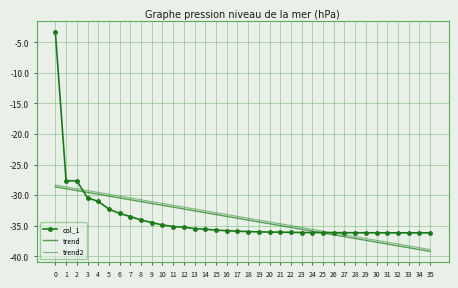

Reading right to left, transcribe all the data shown in this chart.

col_1: 35=-36.2	34=-36.2	33=-36.2	32=-36.2	31=-36.2	30=-36.2	29=-36.2	28=-36.2	27=-36.2	26=-36.2	25=-36.1	24=-36.1	23=-36.1	22=-36.1	21=-36.1	20=-36.1	19=-36.0	18=-36.0	17=-35.9	16=-35.8	15=-35.7	14=-35.6	13=-35.5	12=-35.2	11=-35.2	10=-34.9	9=-34.5	8=-34.1	7=-33.5	6=-33.0	5=-32.3	4=-31.0	3=-30.4	2=-27.7	1=-27.7	0=-3.3
trend: 35=-39.2	34=-38.9	33=-38.6	32=-38.3	31=-38.0	30=-37.7	29=-37.4	28=-37.1	27=-36.8	26=-36.5	25=-36.2	24=-35.9	23=-35.6	22=-35.3	21=-35.0	20=-34.7	19=-34.4	18=-34.1	17=-33.8	16=-33.5	15=-33.2	14=-32.9	13=-32.6	12=-32.3	11=-32.0	10=-31.7	9=-31.4	8=-31.1	7=-30.8	6=-30.5	5=-30.2	4=-29.9	3=-29.6	2=-29.3	1=-29.0	0=-28.7
trend2: 35=-38.9	34=-38.6	33=-38.3	32=-38.0	31=-37.7	30=-37.4	29=-37.1	28=-36.8	27=-36.5	26=-36.2	25=-35.9	24=-35.6	23=-35.3	22=-35.0	21=-34.7	20=-34.4	19=-34.1	18=-33.8	17=-33.5	16=-33.2	15=-32.9	14=-32.6	13=-32.3	12=-32.0	11=-31.7	10=-31.4	9=-31.1	8=-30.8	7=-30.5	6=-30.2	5=-29.9	4=-29.6	3=-29.3	2=-29.0	1=-28.7	0=-28.4